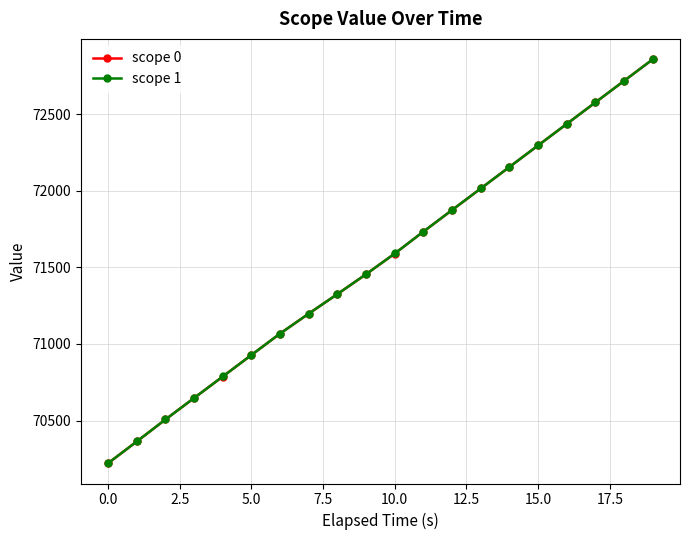

True or false: scope 0 has more than 2 points higher than both neighbors.

False